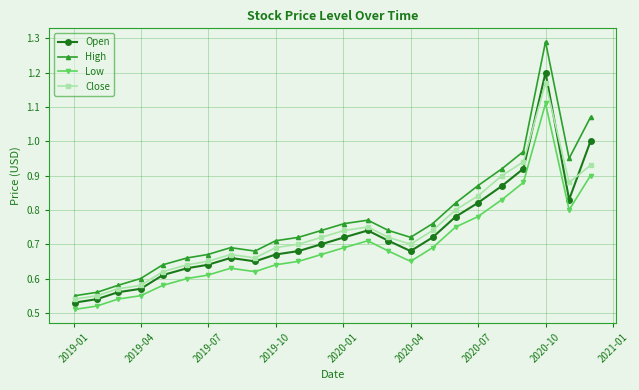

Which series has the largest range (max minus min)?

High